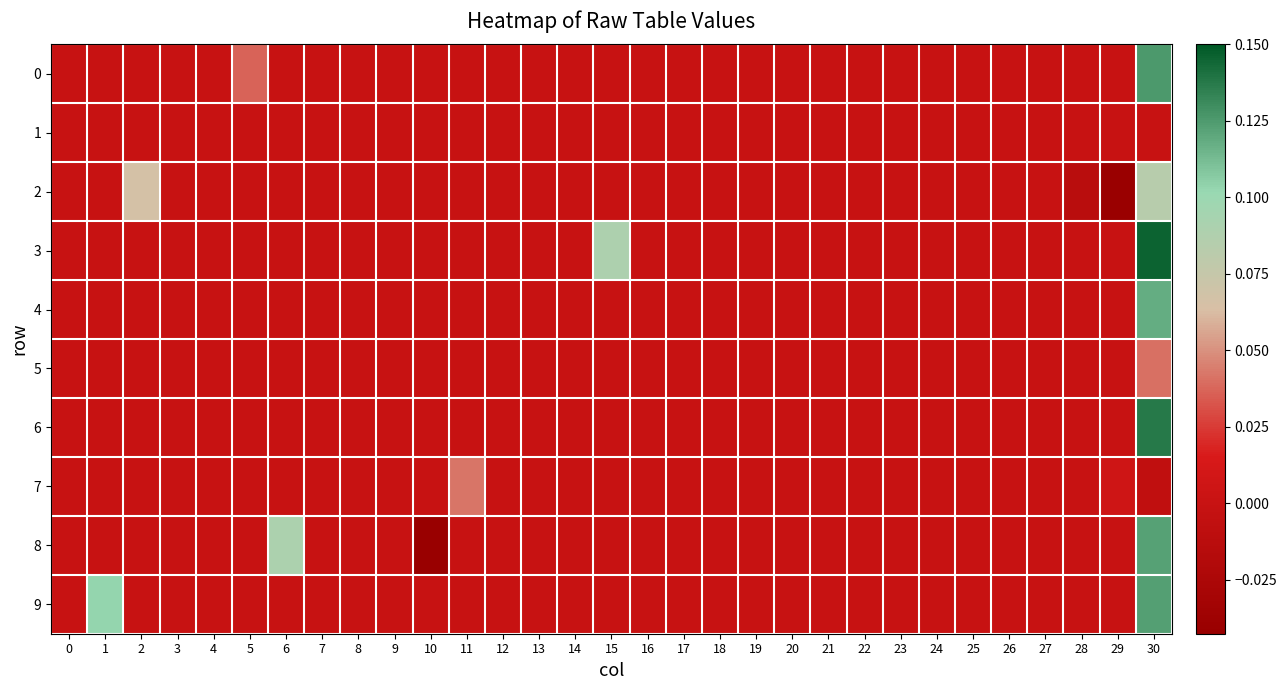

Which has a higher value, 14 or 1?

14